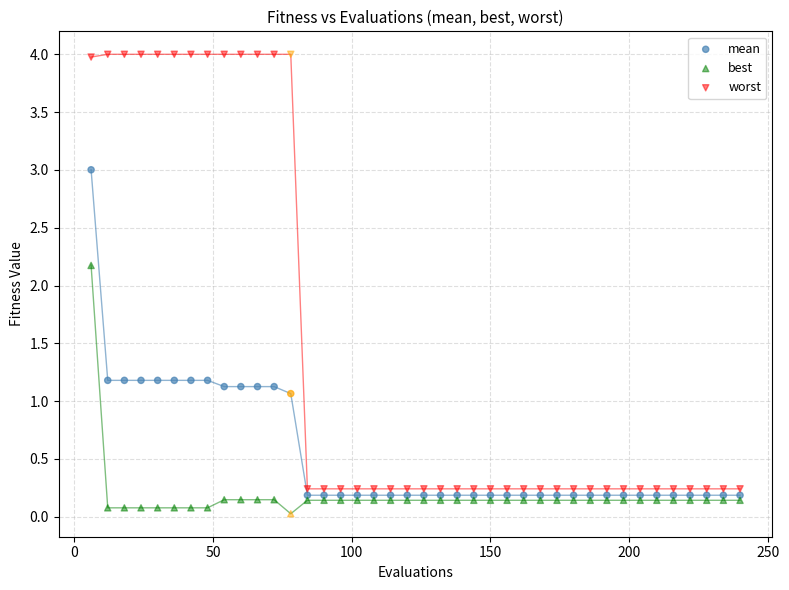

Which series has the widest spread of Y values?

worst